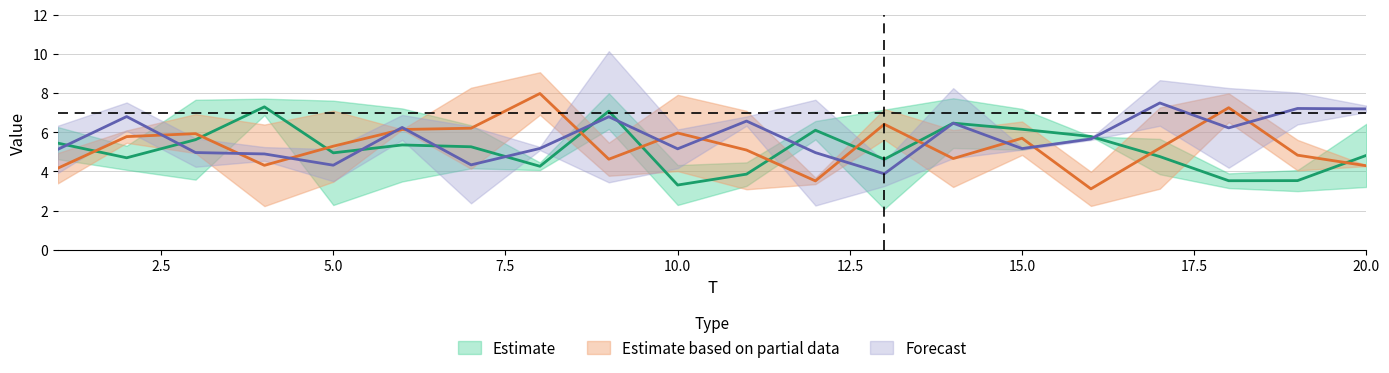

Which category has the lowest value in the x5 series?

13